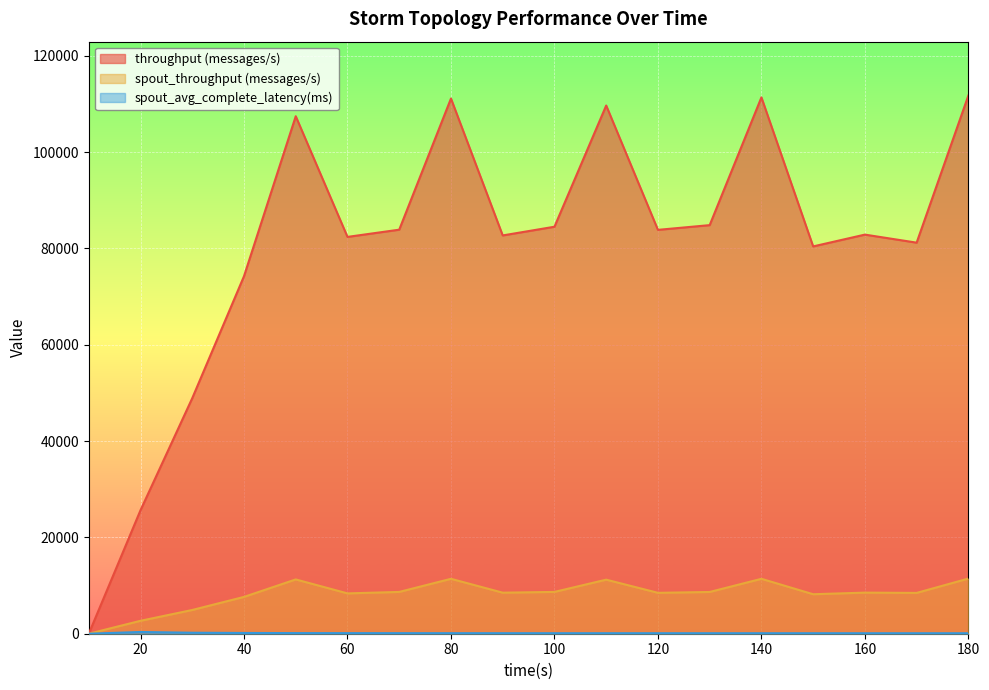

True or false: spout_throughput (messages/s) and throughput (messages/s) cross at least once.

False